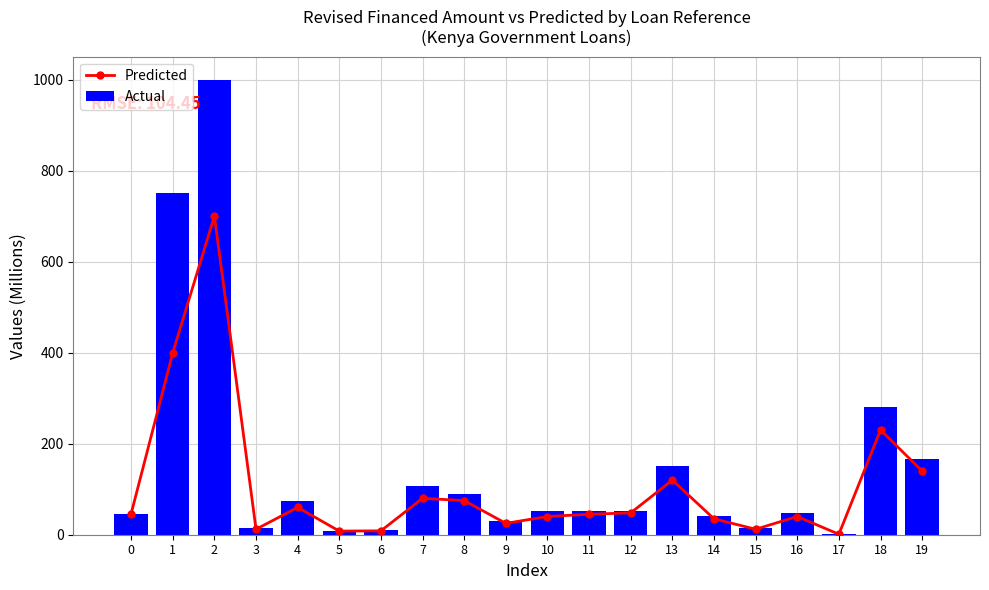

Reading left to right, what are all the values shown in this chart?

Predicted: 46.2	400.0	700.0	12.0	60.0	8.0	8.5	80.0	75.0	25.0	40.0	45.0	48.0	120.0	35.0	12.0	40.0	1.0	230.0	140.0
Actual: 46.2	750.0	1000.0	15.0	75.0	9.3	10.0	106.7	90.0	30.0	52.4	52.4	52.4	150.0	41.8	14.6	47.6	1.1	280.6	166.5